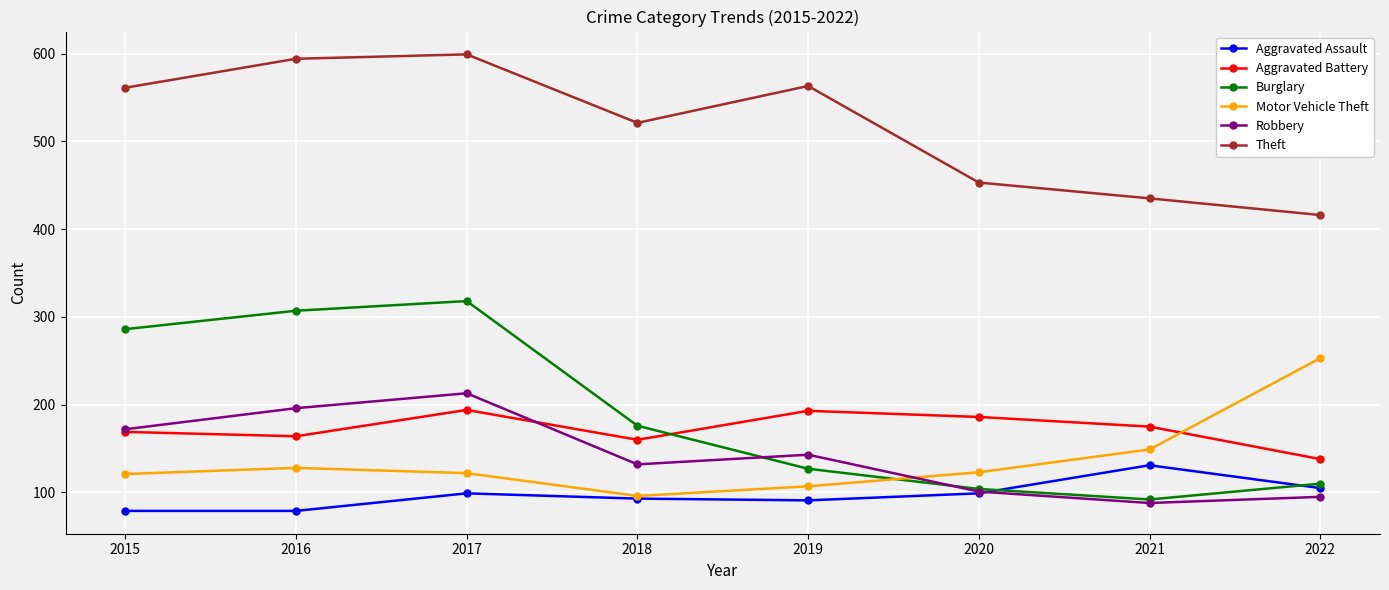

What value does the Burglary series have at 2020, to the nearest 5?

105